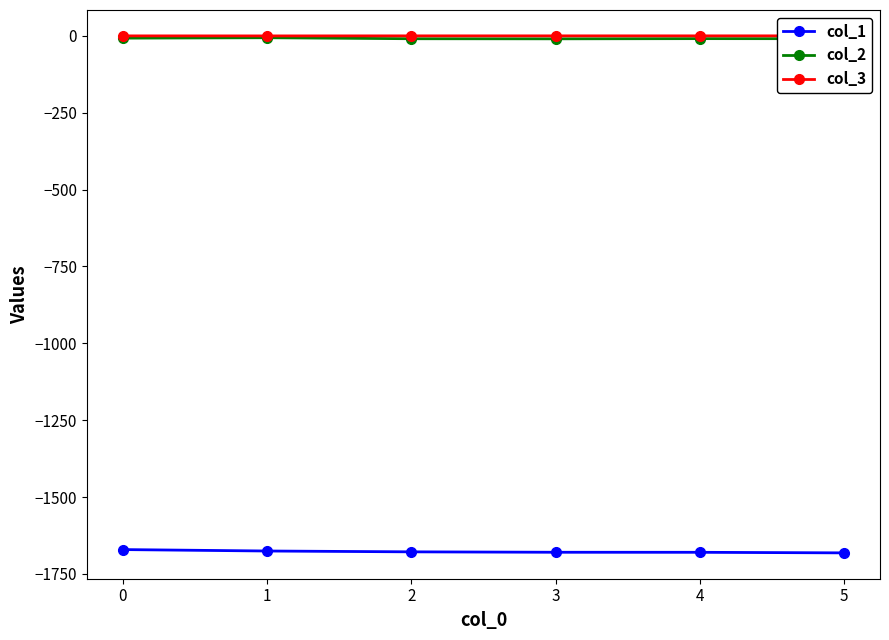

Reading left to right, list all the values displayed in this chart.

col_1: -1670.8	-1675.5	-1678.2	-1679.6	-1679.7	-1681.6
col_2: -7.5	-6.1	-9.4	-9.7	-9.1	-9.3
col_3: -0.1	-0.3	-0.1	-0.1	-0.1	-0.1